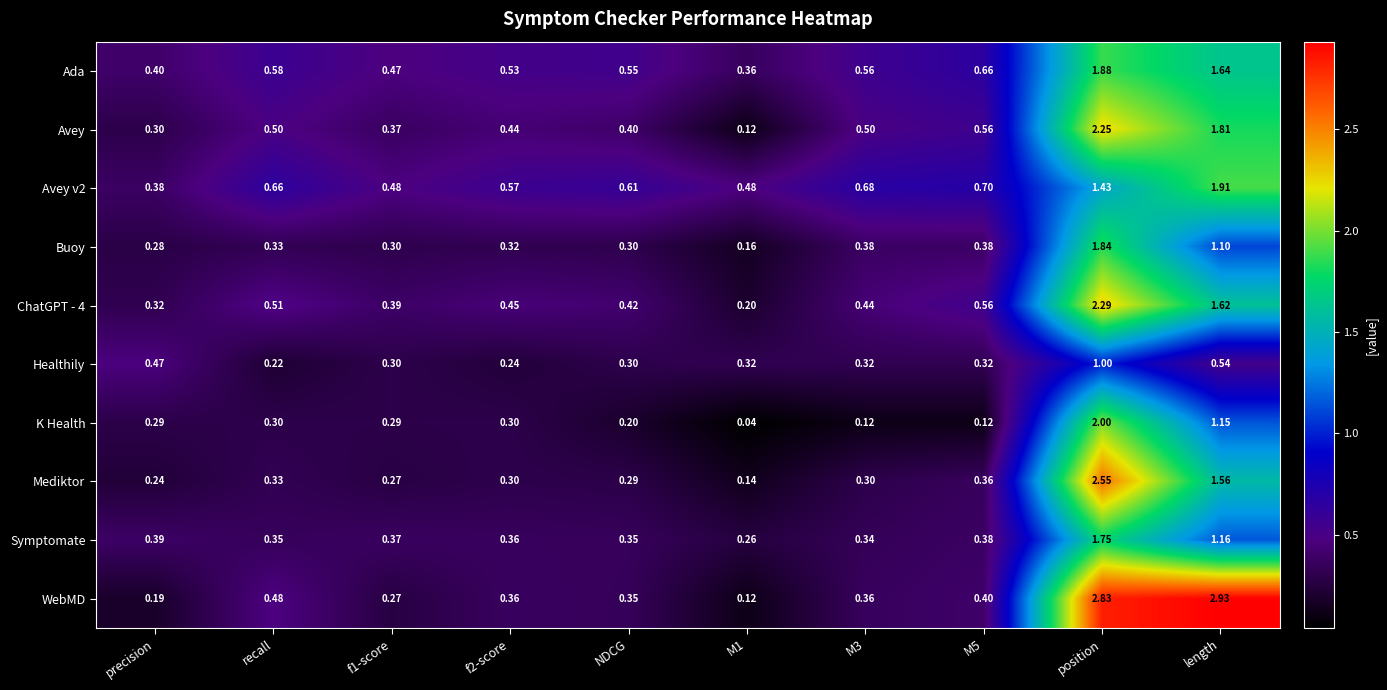

At which category is the sum across all series the highest?

position